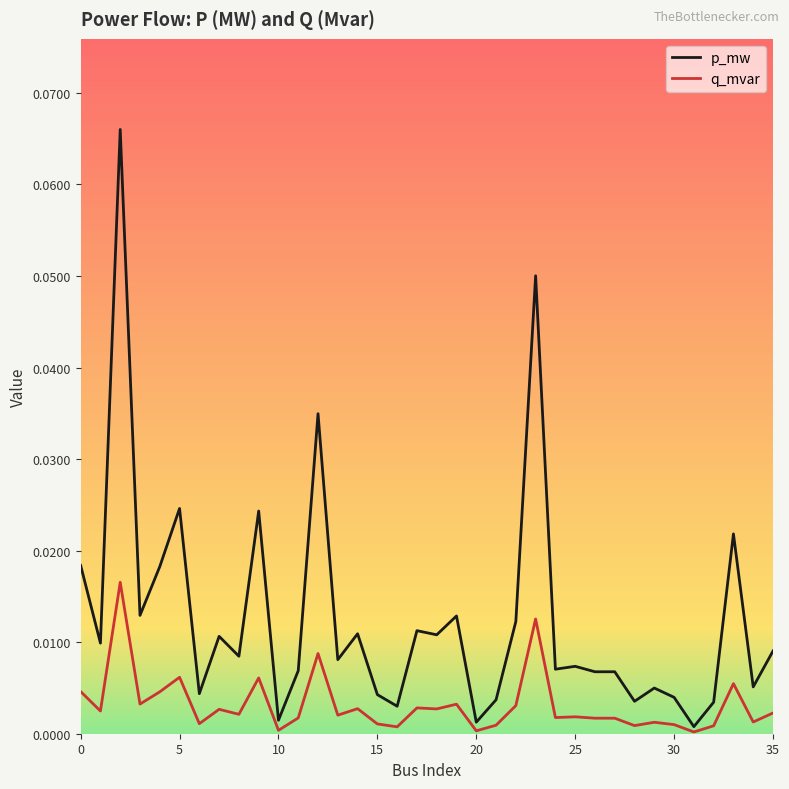

Rank the series by their maximum value, from lowest to highest.

q_mvar, p_mw